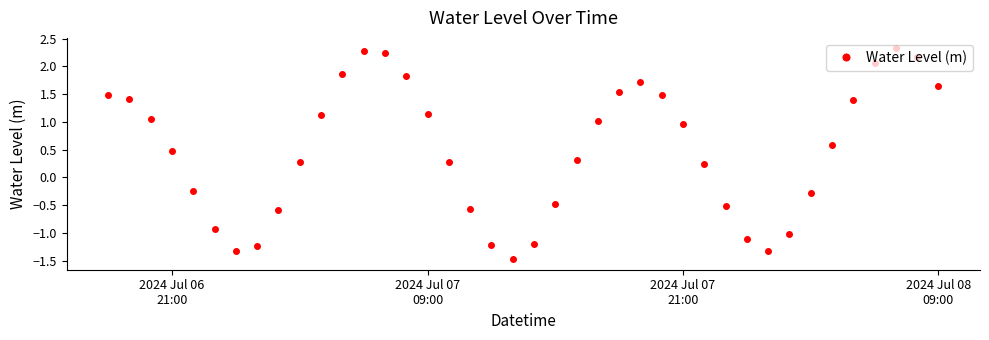

Does the chart display data point markers on the line(s)?

Yes